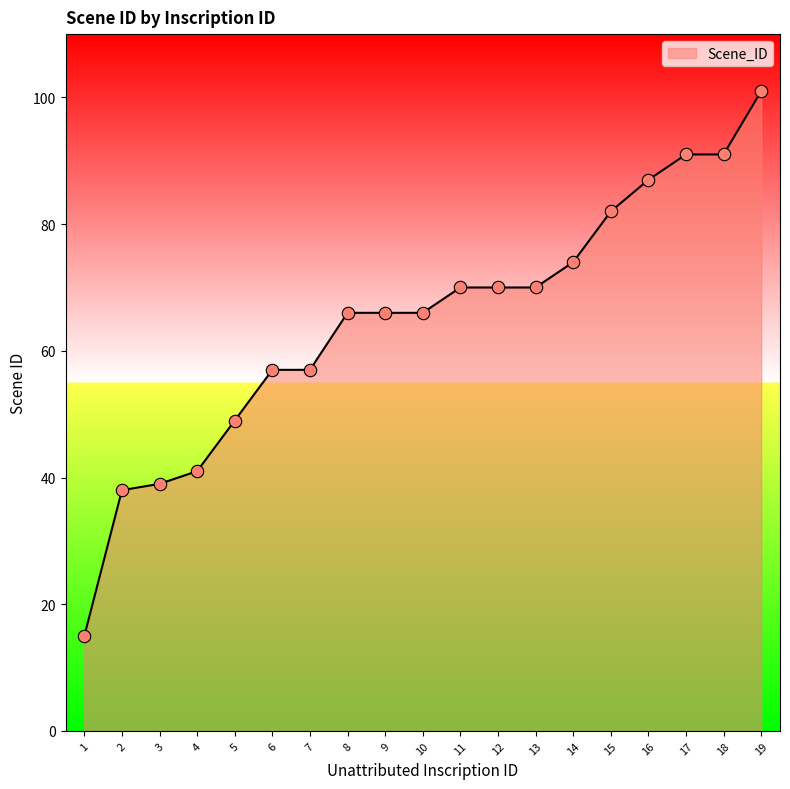

What is the change in value from 7 to 10?

+9